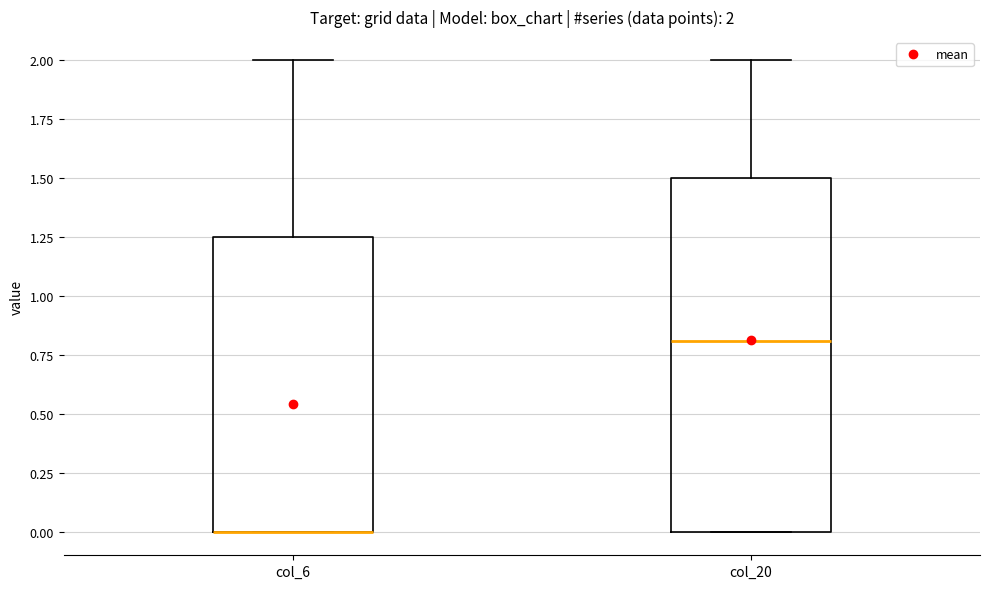

Comparing the boxes themselves (not the whiskers), which one is the tallest?

col_20